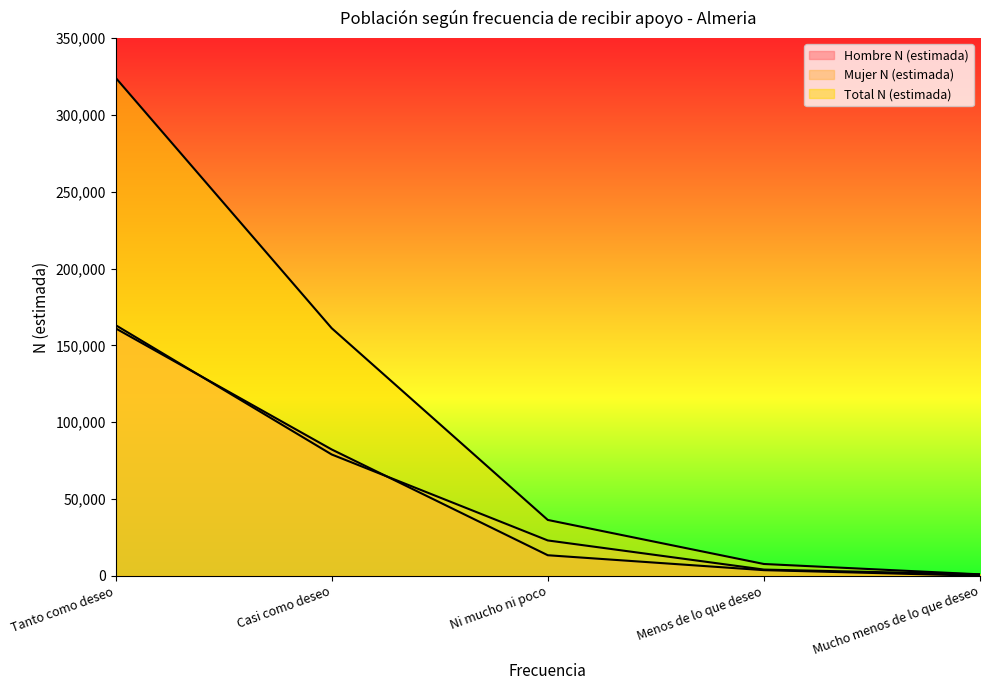

Reading left to right, what are all the values shown in this chart?

Hombre N (estimada): Tanto como deseo=161086	Casi como deseo=82227	Ni mucho ni poco=13349	Menos de lo que deseo=3636	Mucho menos de lo que deseo=0
Mujer N (estimada): Tanto como deseo=163183	Casi como deseo=78957	Ni mucho ni poco=22978	Menos de lo que deseo=4010	Mucho menos de lo que deseo=904
Total N (estimada): Tanto como deseo=324269	Casi como deseo=161184	Ni mucho ni poco=36327	Menos de lo que deseo=7647	Mucho menos de lo que deseo=904